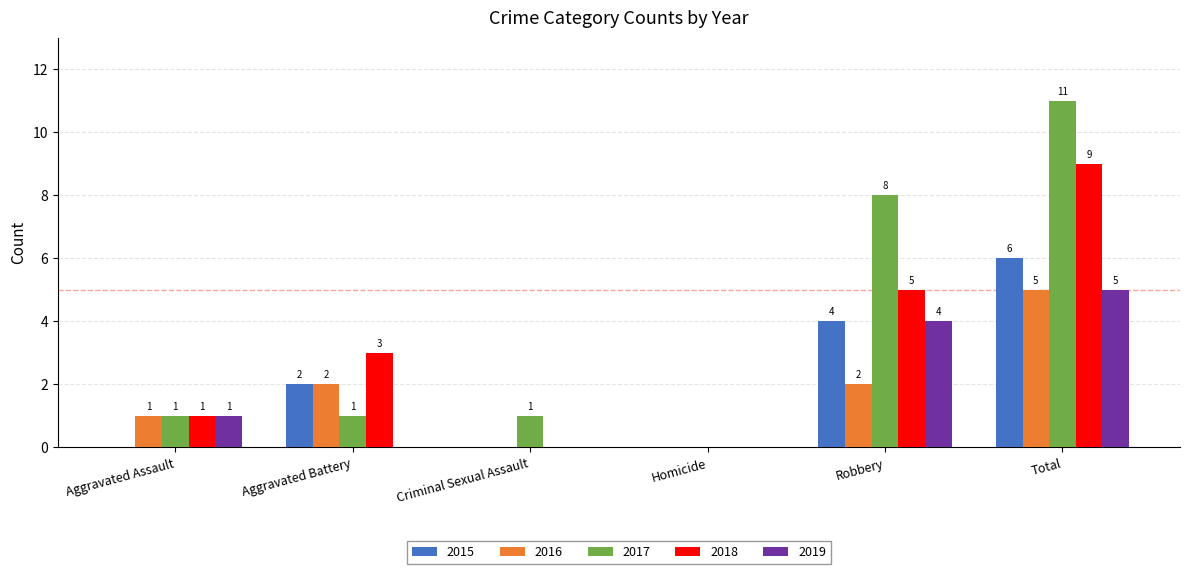

What is the sum of the 2017 values at Total and Criminal Sexual Assault?

12